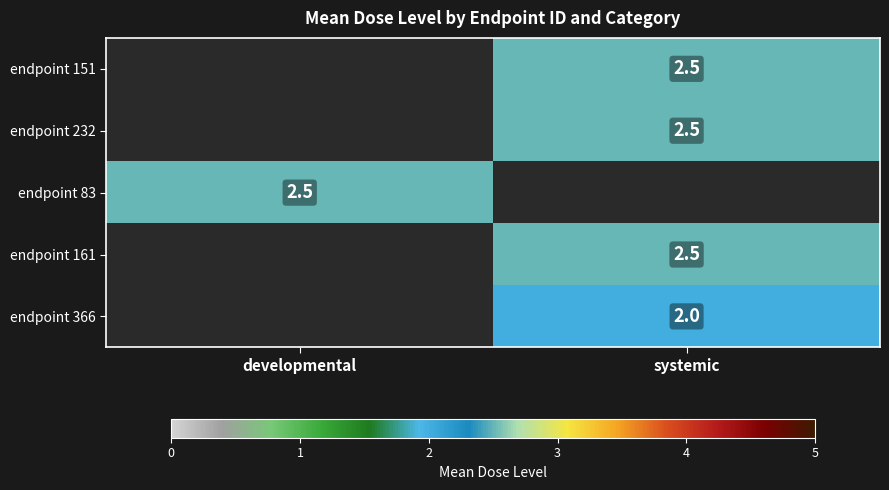

Is it true that endpoint 366 equals 2.0 at systemic?

True